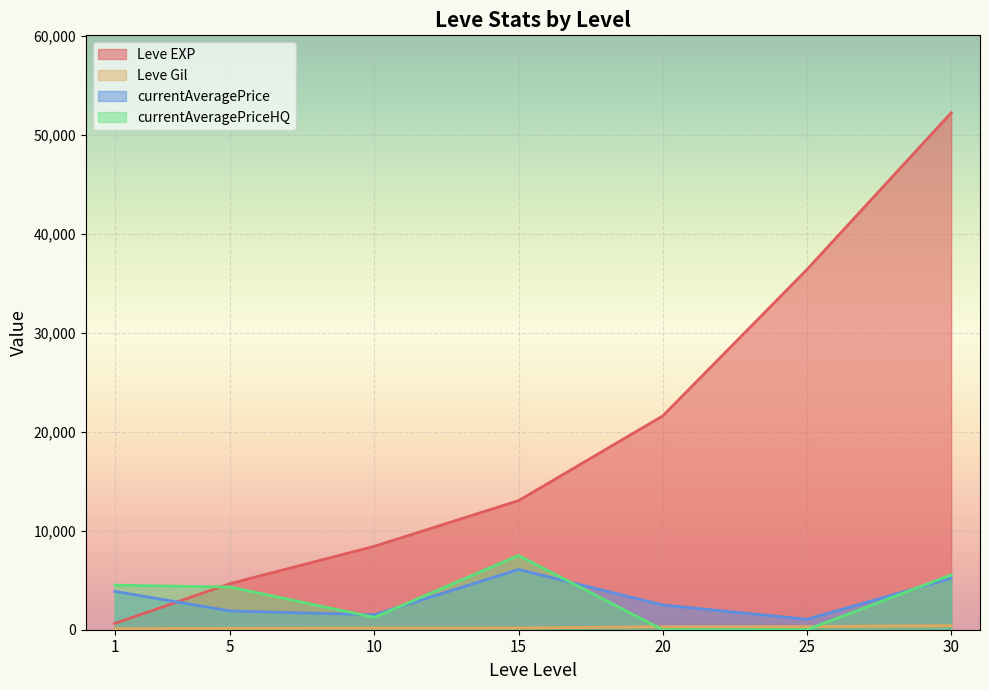

Reading right to left, what are all the values shown in this chart?

Leve EXP: 30=52220.0	25=36390.0	20=21600.0	15=13040.0	10=8430.0	5=4660.0	1=630.0
Leve Gil: 30=410.0	25=317.0	20=295.0	15=174.0	10=172.0	5=140.0	1=112.0
currentAveragePrice: 30=5198.7	25=1054.2	20=2499.5	15=6088.2	10=1510.1	5=1895.8	1=3875.0
currentAveragePriceHQ: 30=5539.6	25=0.0	20=0.0	15=7499.1	10=1248.1	5=4313.0	1=4499.8